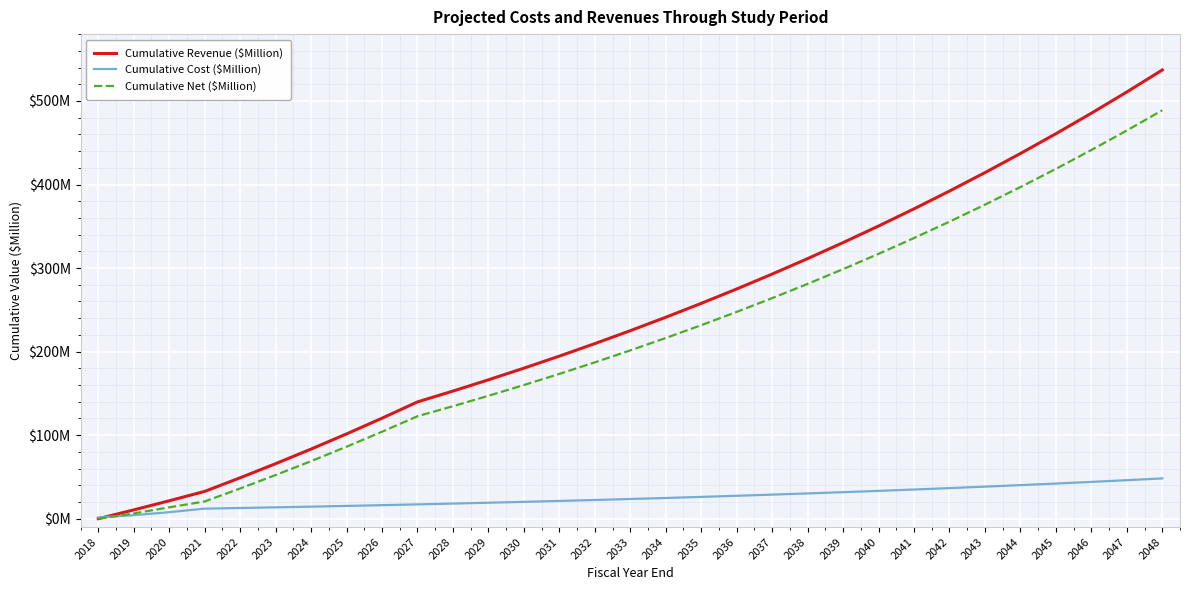

True or false: Cumulative Cost ($Million) has a value of 23.6 at 2033.

True